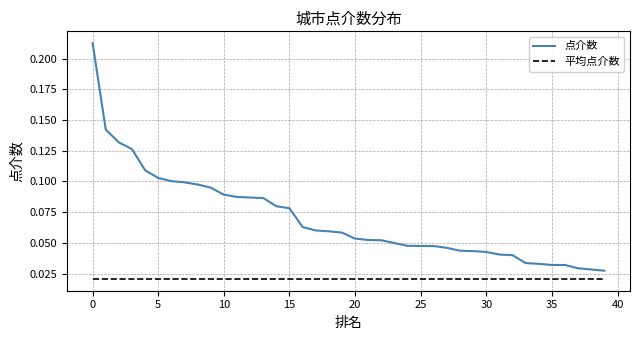

Which series has the largest total across all categories?

点介数